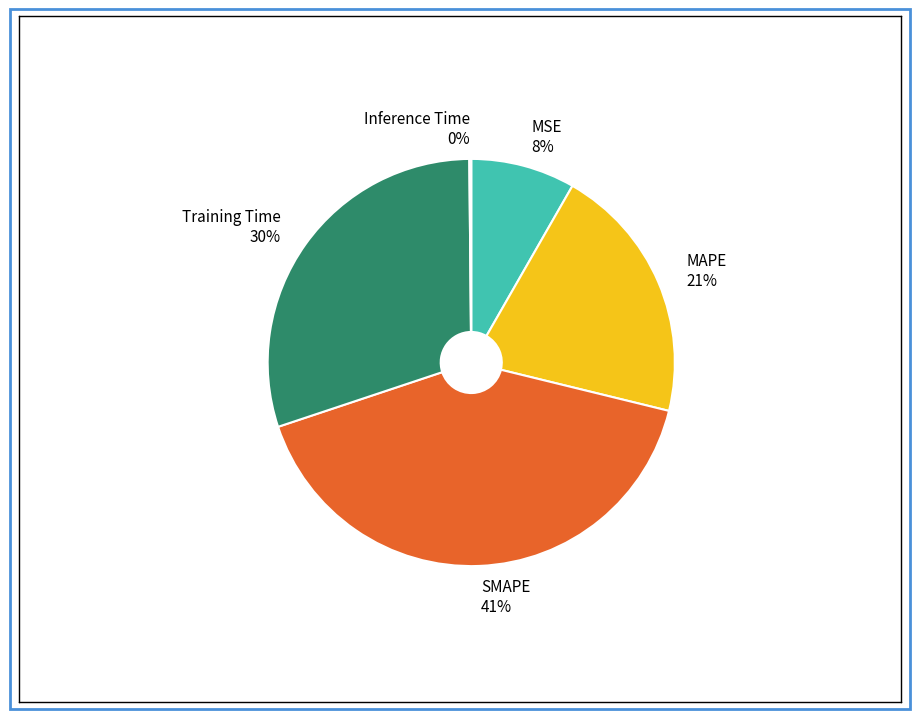

What percentage is the SMAPE slice, to the nearest percent?

41%